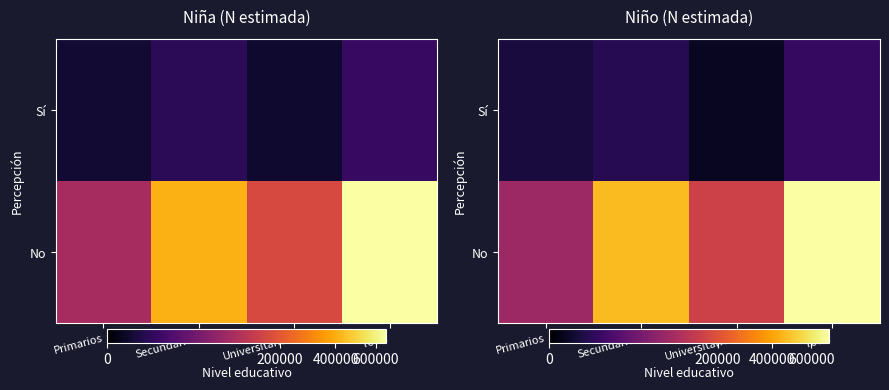

List the series in order of their peak value, highest first.

No, Sí